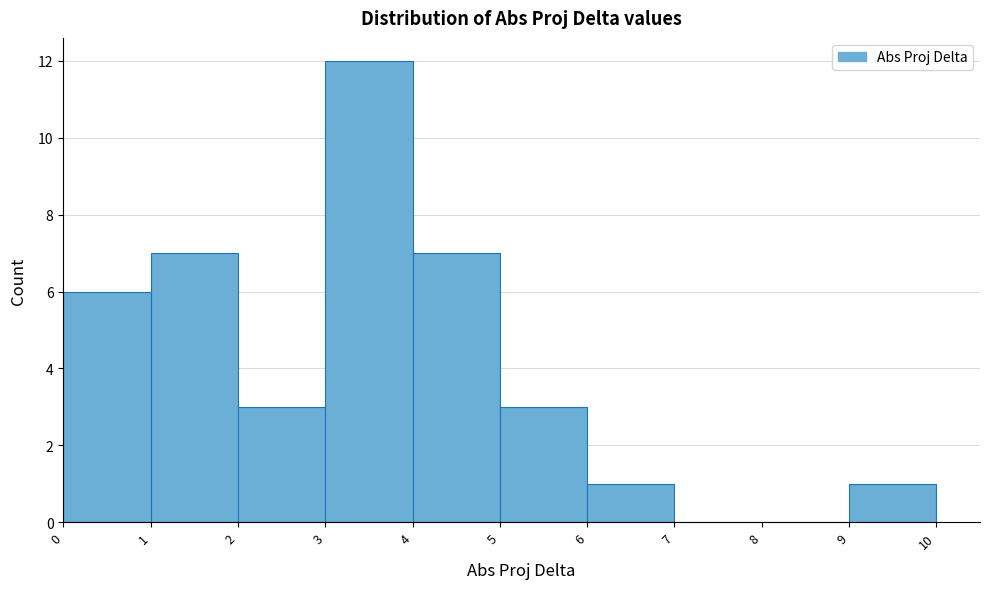

Reading left to right, transcribe this chart: for each bar, give the range it covers on the x-axis and its height. The values are not printed on the chart, so give them approximately, as read against the axis.

0 to 1: 6
1 to 2: 7
2 to 3: 3
3 to 4: 12
4 to 5: 7
5 to 6: 3
6 to 7: 1
7 to 8: 0
8 to 9: 0
9 to 10: 1